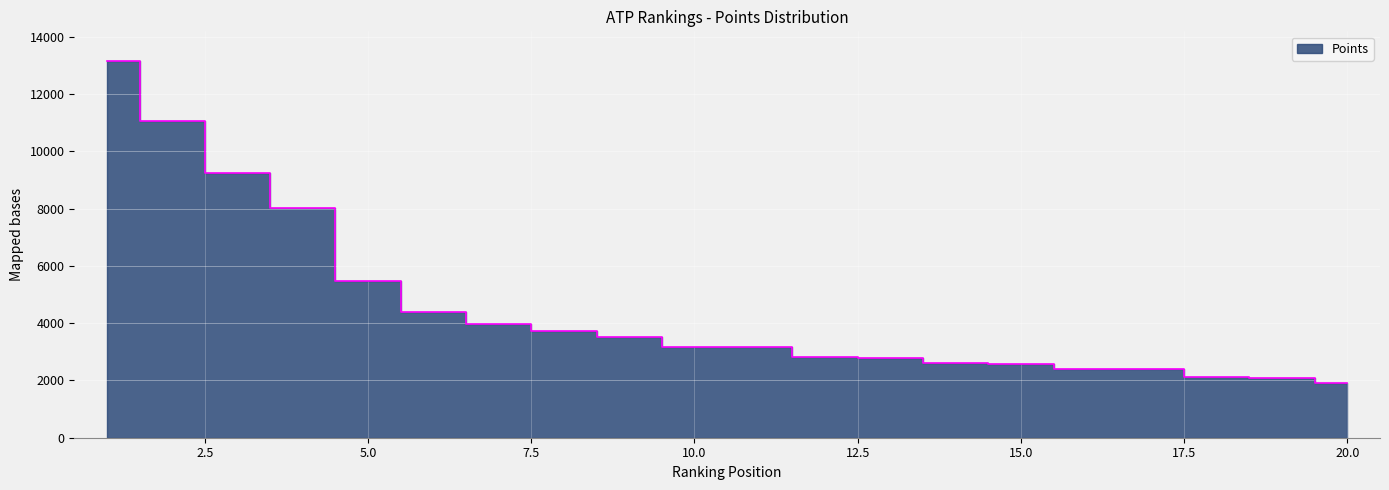

What is the approximate value at 8, to the nearest 10?

3710